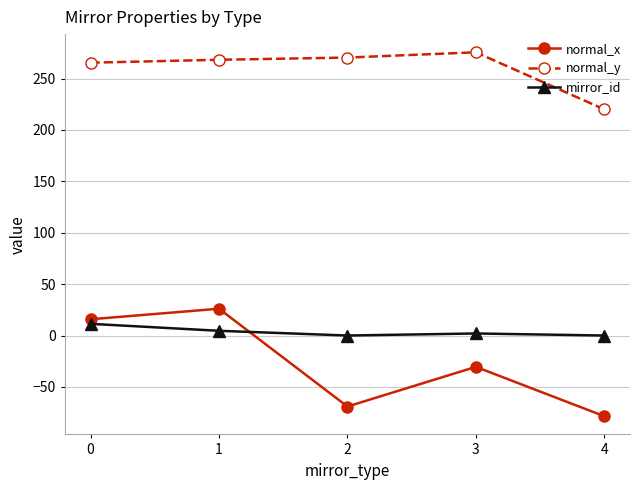

Reading right to left, extract all data points from this chart.

normal_x: 4=-78.5	3=-30.5	2=-69.1	1=26.1	0=15.8
normal_y: 4=220.0	3=275.5	2=270.4	1=268.3	0=265.4
mirror_id: 4=0.0	3=2.0	2=0.0	1=4.6	0=11.4